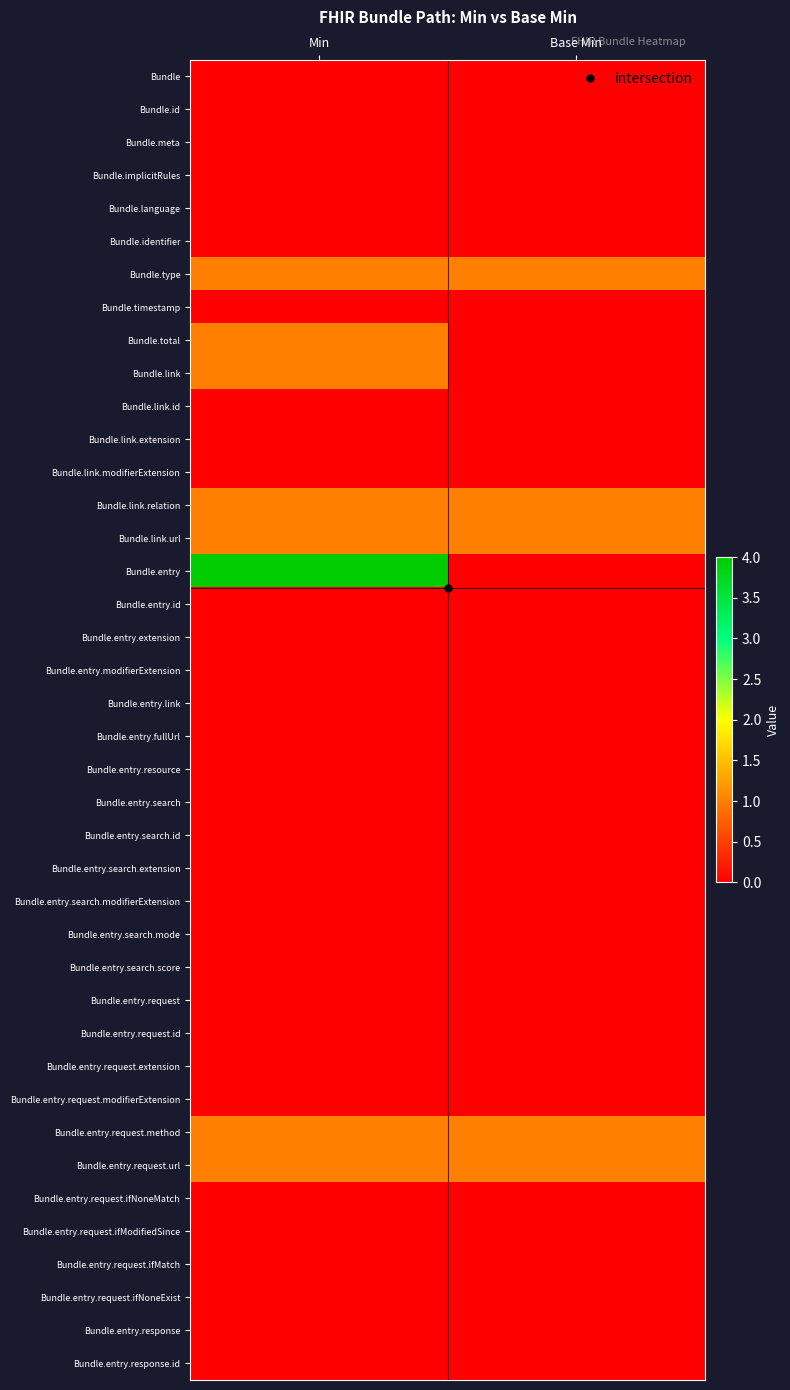

At which category is the sum across all series the highest?

Min